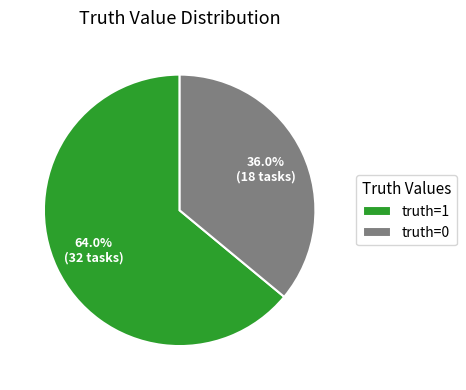

Do truth=1 and truth=0 together represent more than half of the pie?

Yes